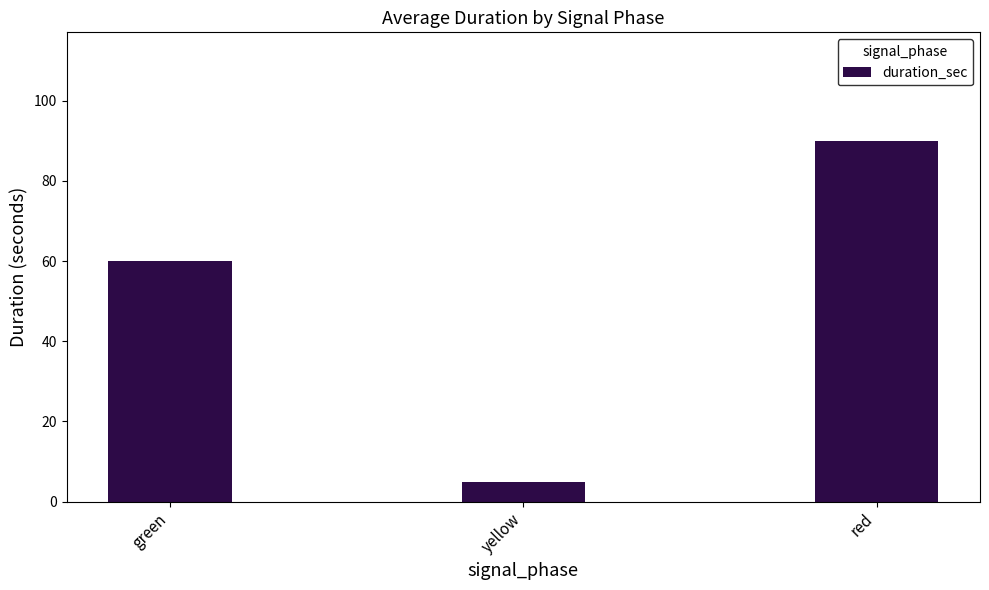

What is the sum of the values at red and yellow?

95